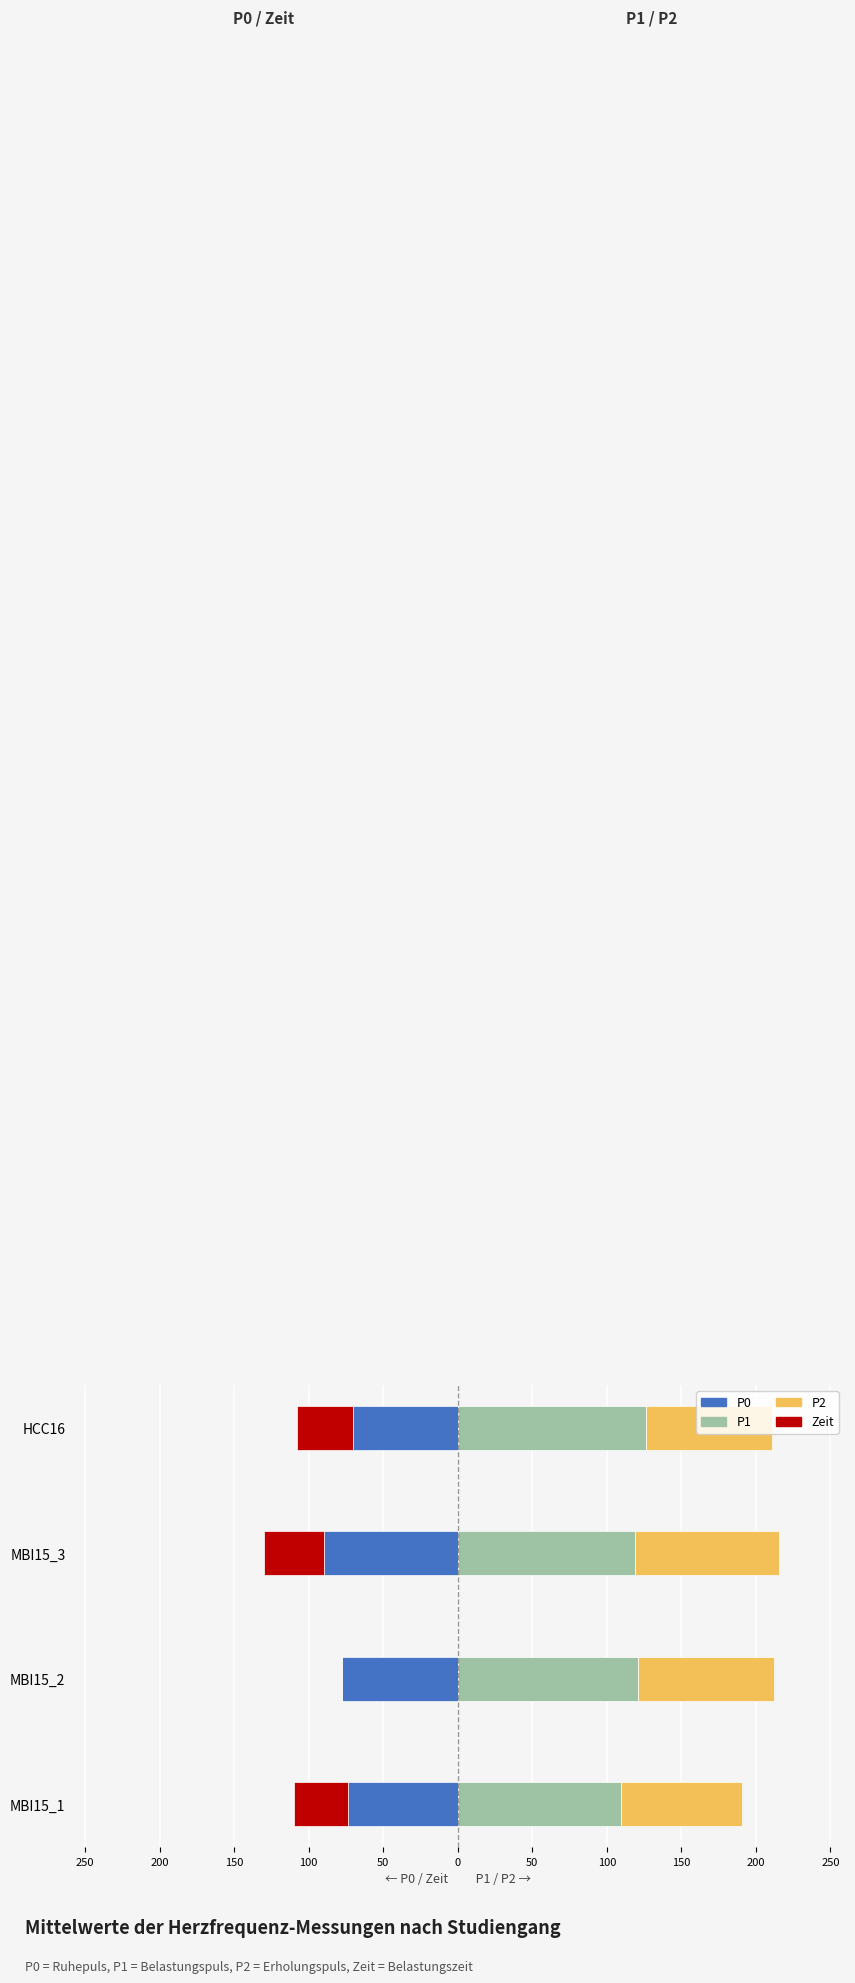

How many values in the P0 series are below -73?

3